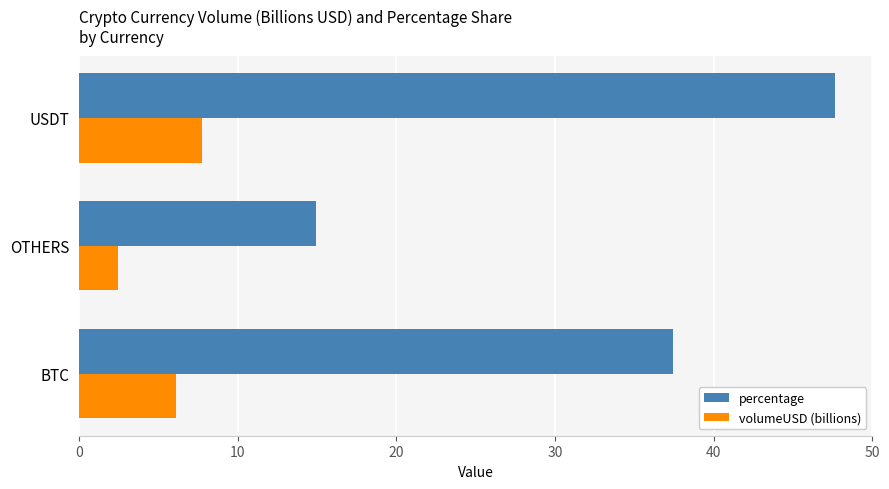

What is the maximum value for volumeUSD (billions)?

7.8